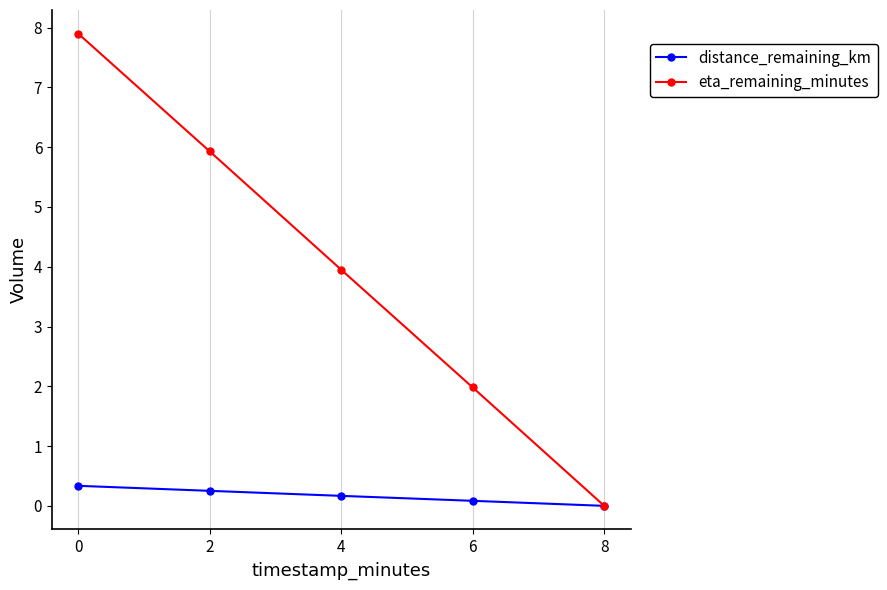

How many eta_remaining_minutes values are between 1 and 5?

2